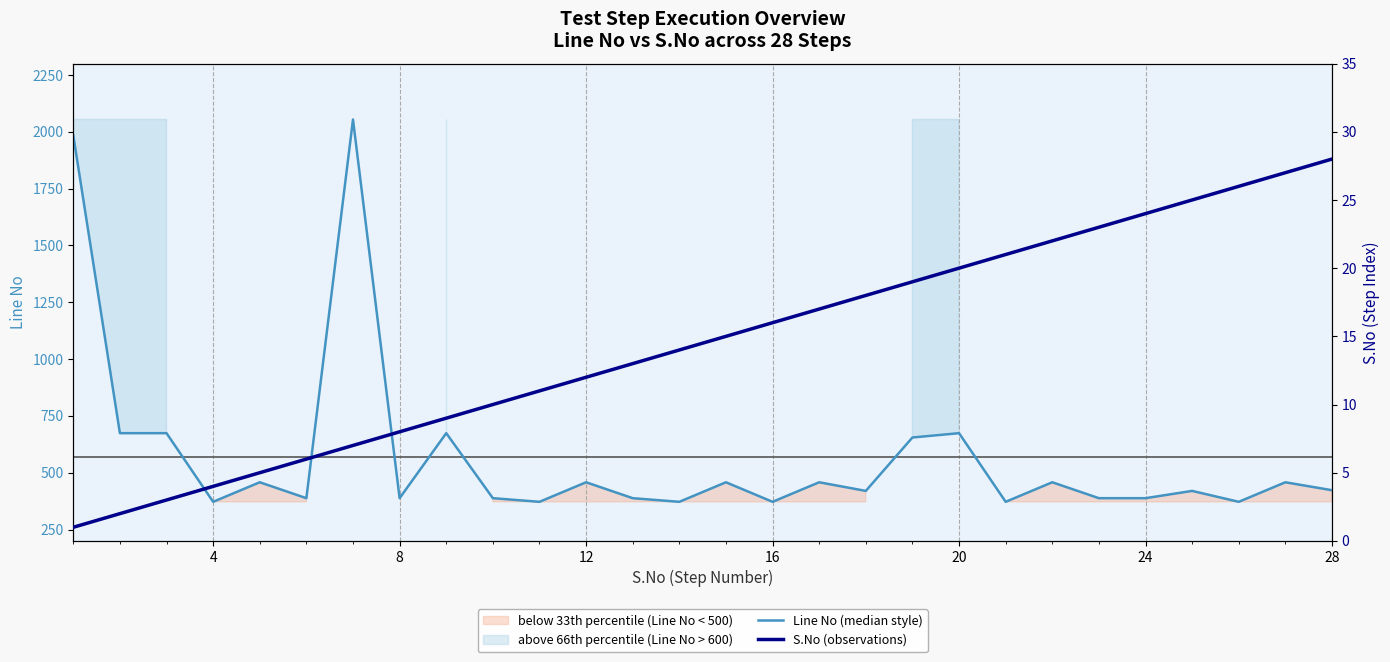

Which series has the largest total across all categories?

Line No (median style)